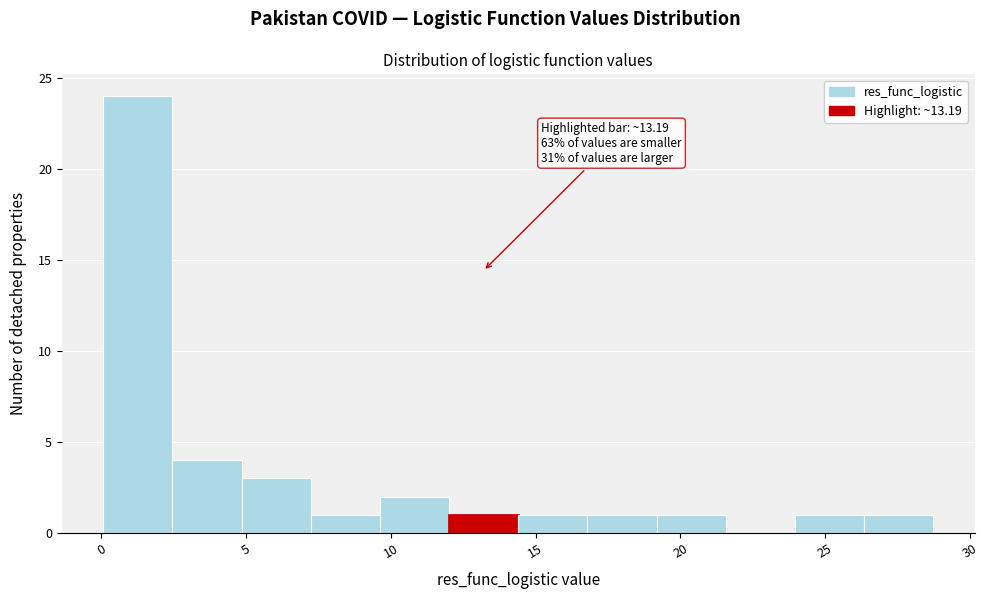

Over which range of the x-axis is the bar tallest?

0.0 to 2.5